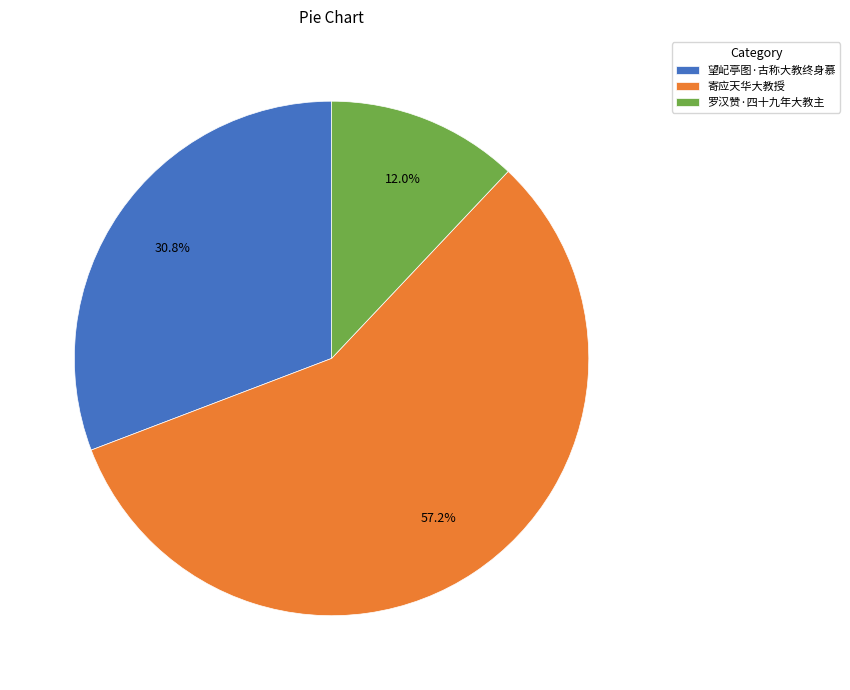

Which slice represents more than half of the pie?

寄应天华大教授